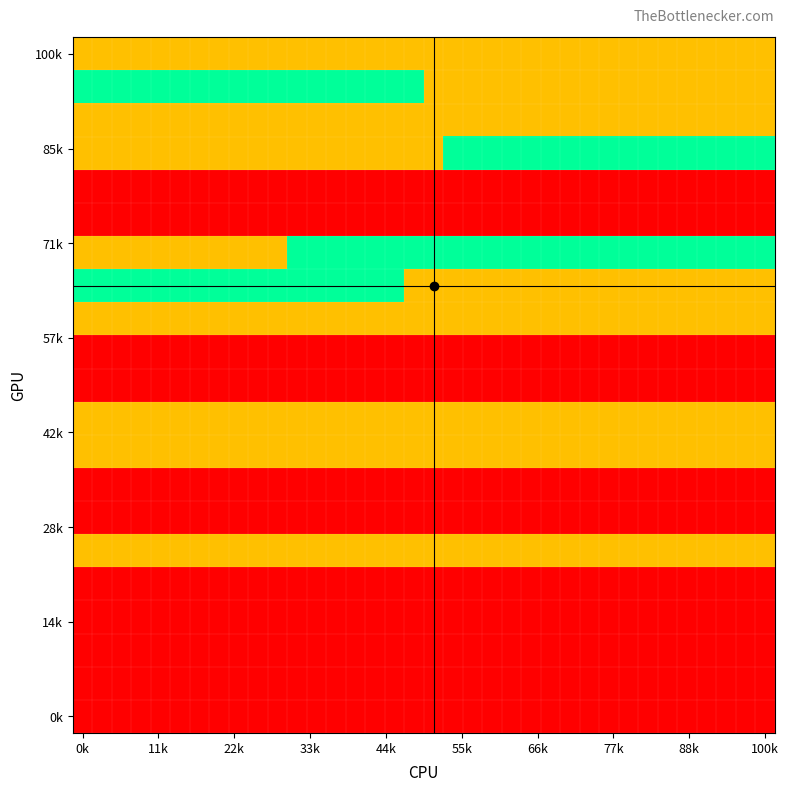

Which label corresponds to the largest value in the chart?

0k